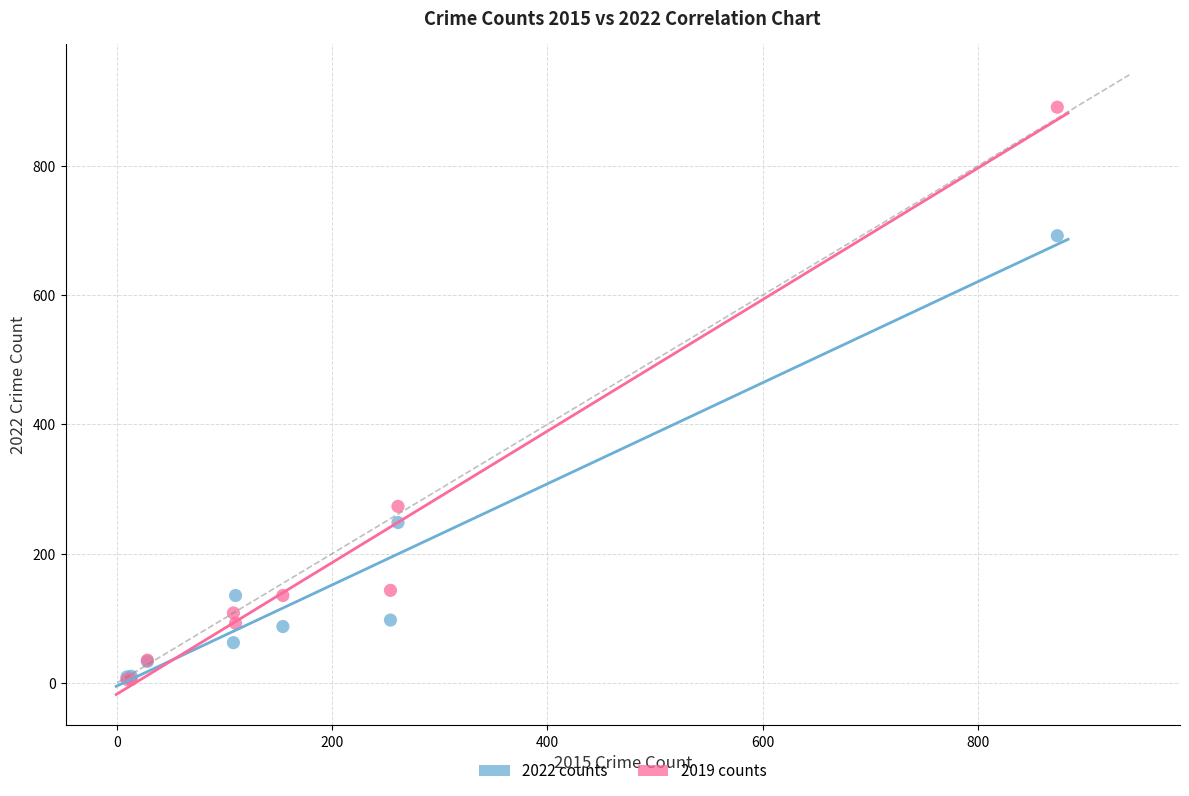

In the 2022 counts series, what Y value is closest to 350?

248